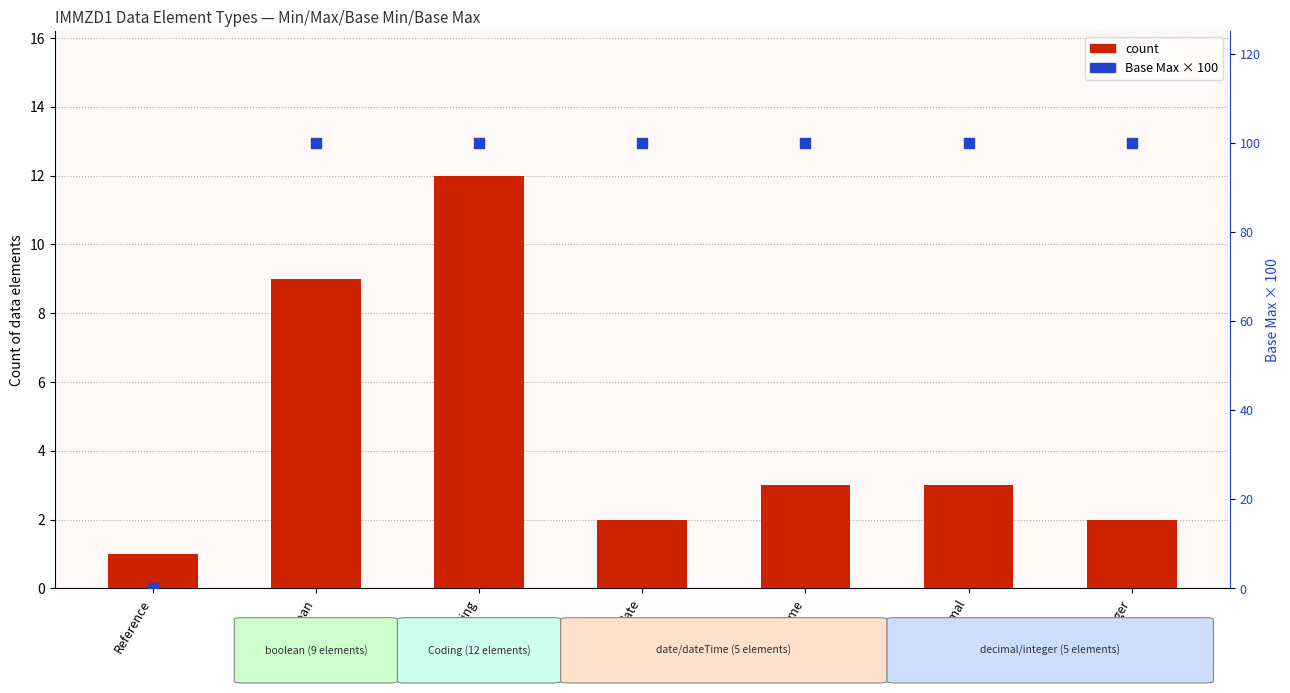

Is the value of Base Max (scaled) at integer greater than the value of count at Reference?

Yes